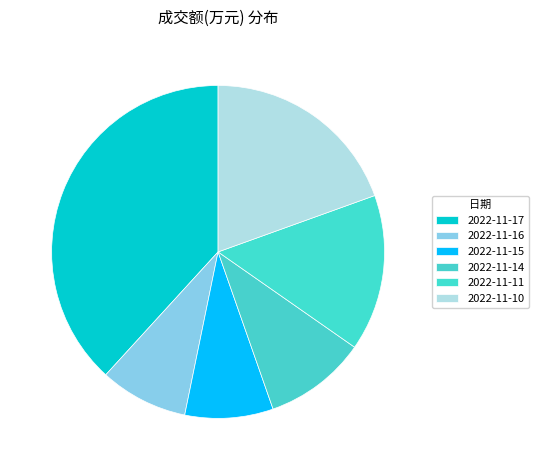

Does 2022-11-14 account for over 50% of the chart?

No